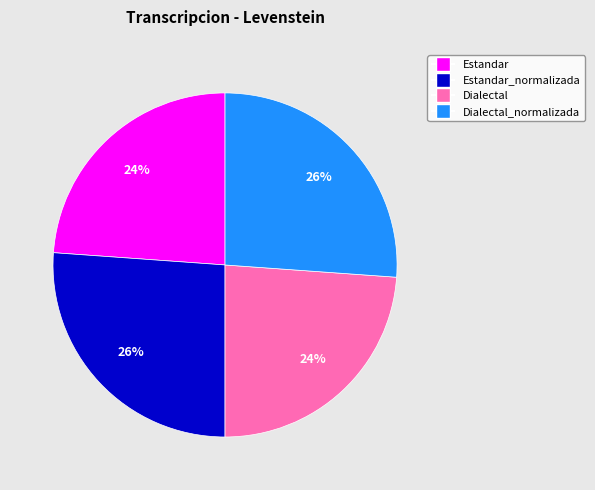

Is there any slice that represents more than half of the pie?

No